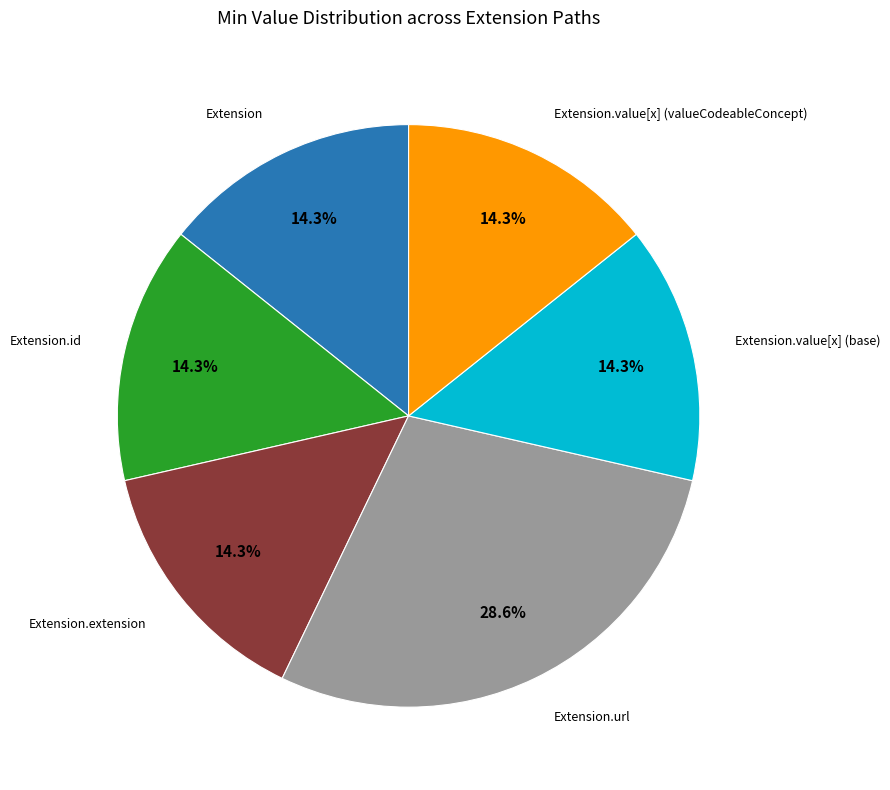

Does any single category account for the majority?

No